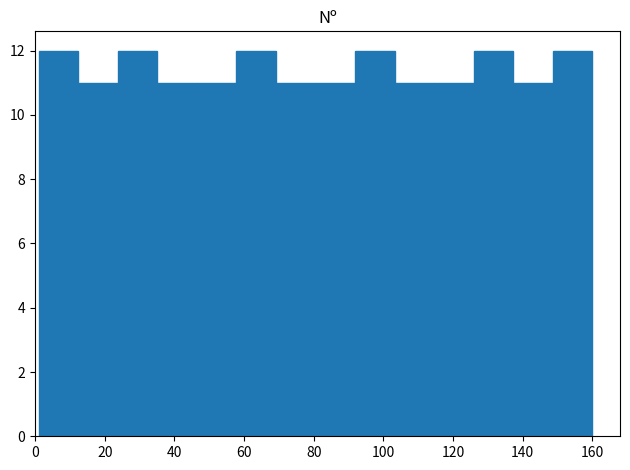

How tall is the bar that spans 58 to 70 on the x-axis? Neither the bar edges nor the heights are printed on the chart, so give them approximately, as read against the axes.

12